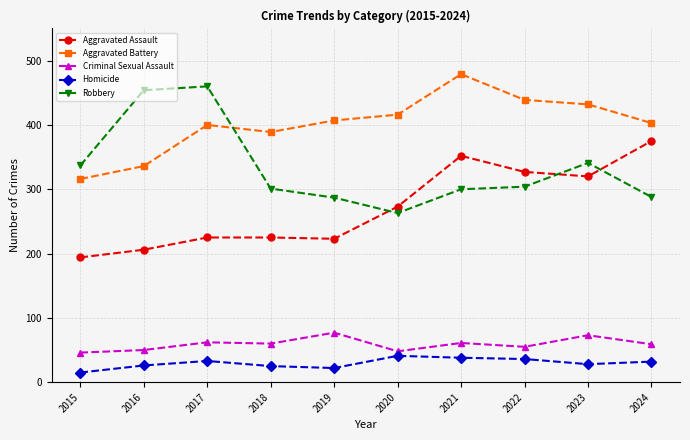

What is the value of the Aggravated Battery point at the 3rd from the left?

400